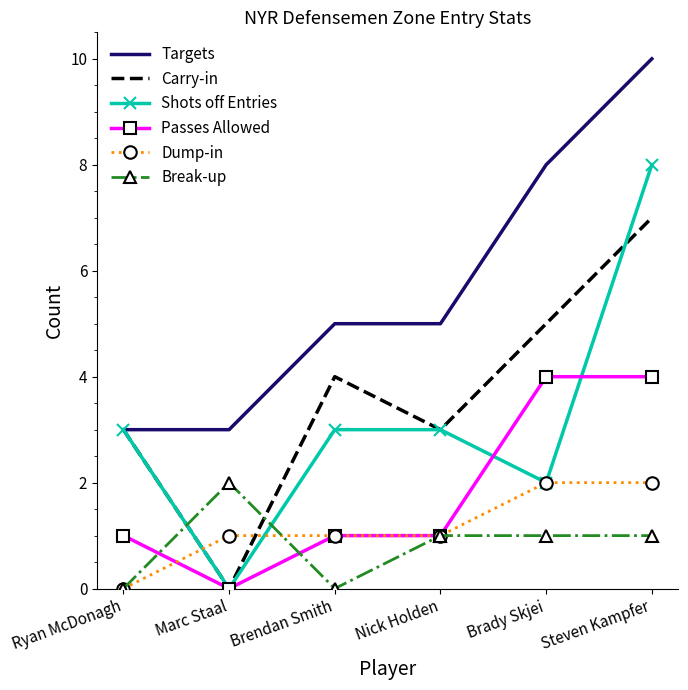

Which series ends up on top after the final intersection of Break-up and Shots off Entries?

Shots off Entries